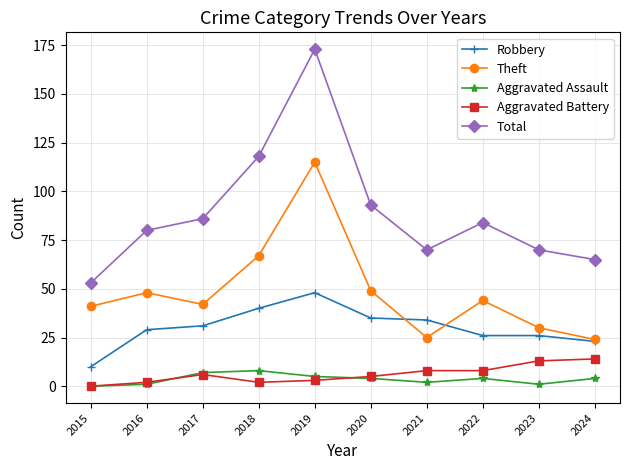

Where is Theft nearest to the value 69?

2018